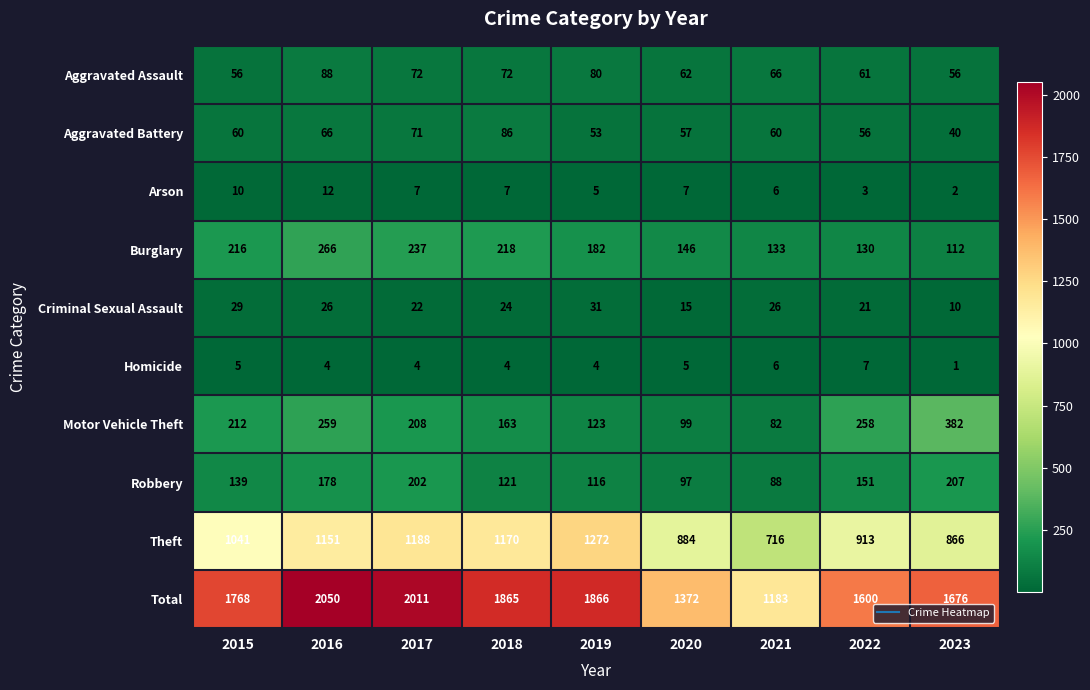

At which label does Criminal Sexual Assault first exceed 24?

2015